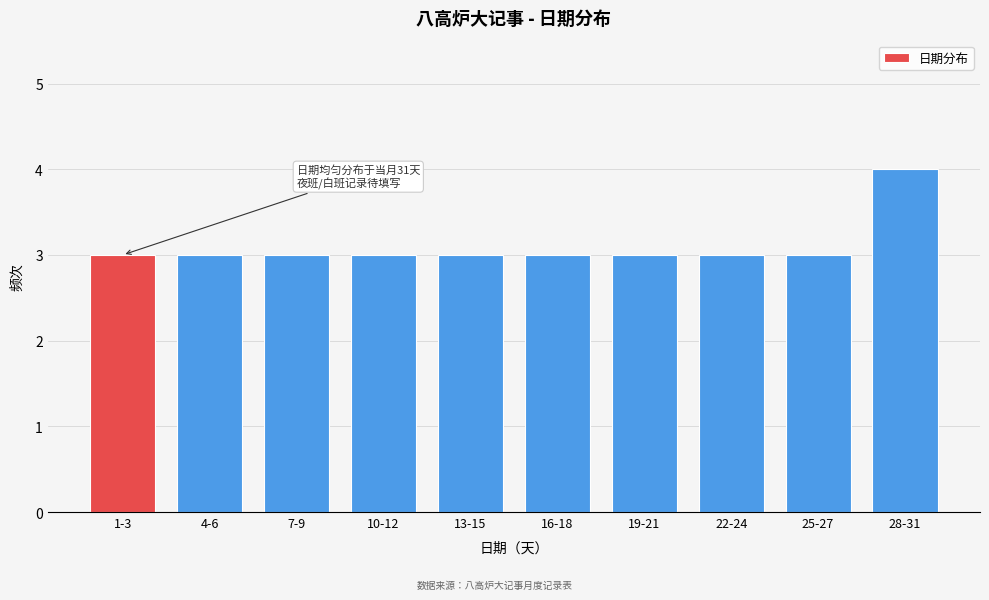

Reading right to left, list all the values displayed in this chart.

28-31=4	25-27=3	22-24=3	19-21=3	16-18=3	13-15=3	10-12=3	7-9=3	4-6=3	1-3=3